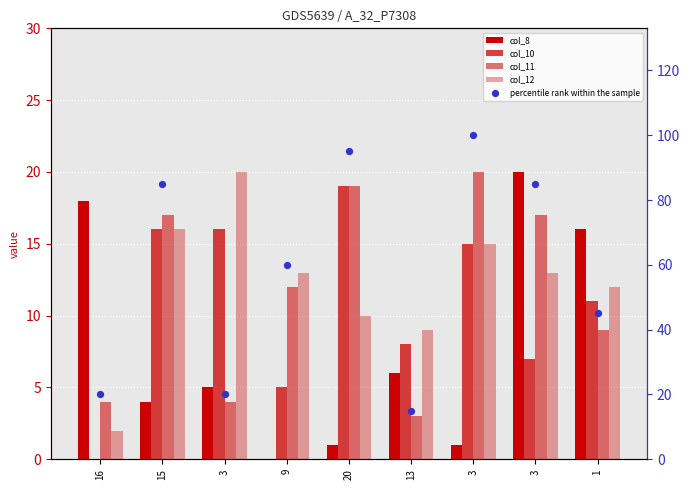

Is the value of col_11 at 3 greater than the value of col_10 at 3?

No